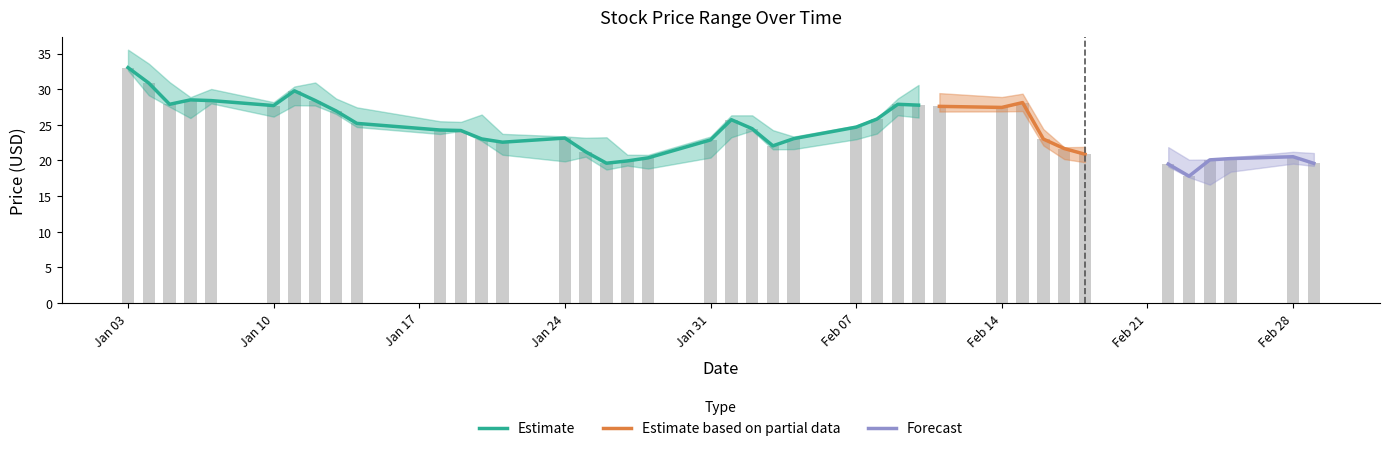

How many values in the Close series exceed 24?

21